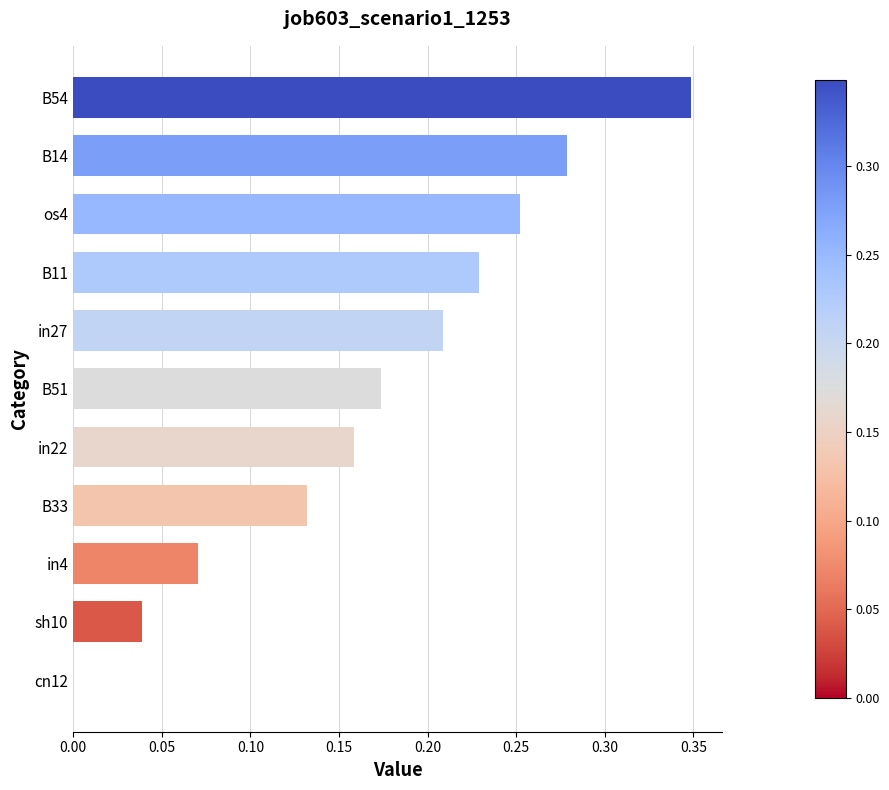

The value at cn12 is -0.2. True or false?

False